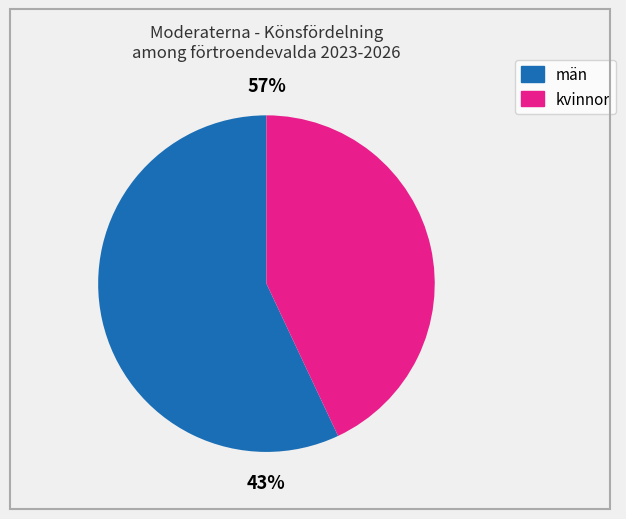

To the nearest percent, what percentage of the pie is män?

57%